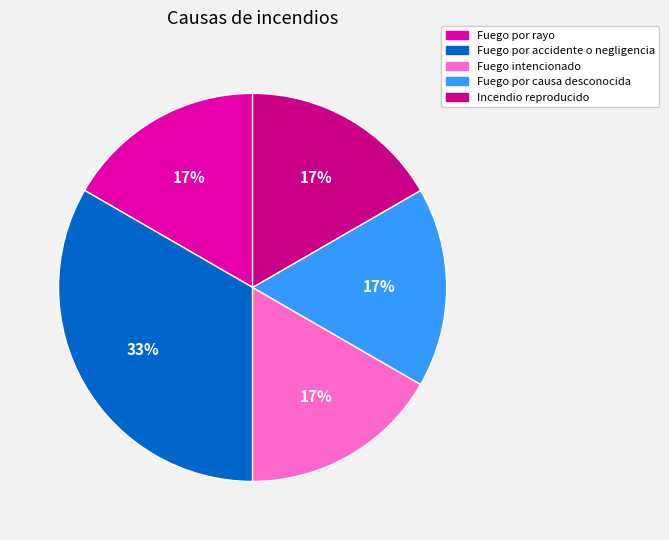

Combined, do Fuego por rayo and Incendio reproducido account for over 50%?

No